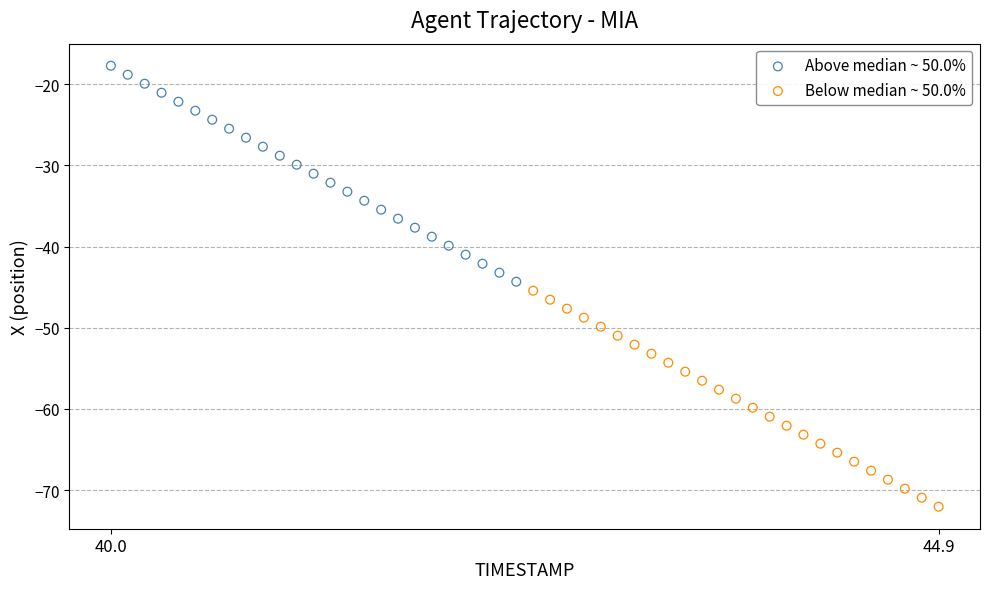

Which series contains the highest Y value?

Above median ~ 50.0%